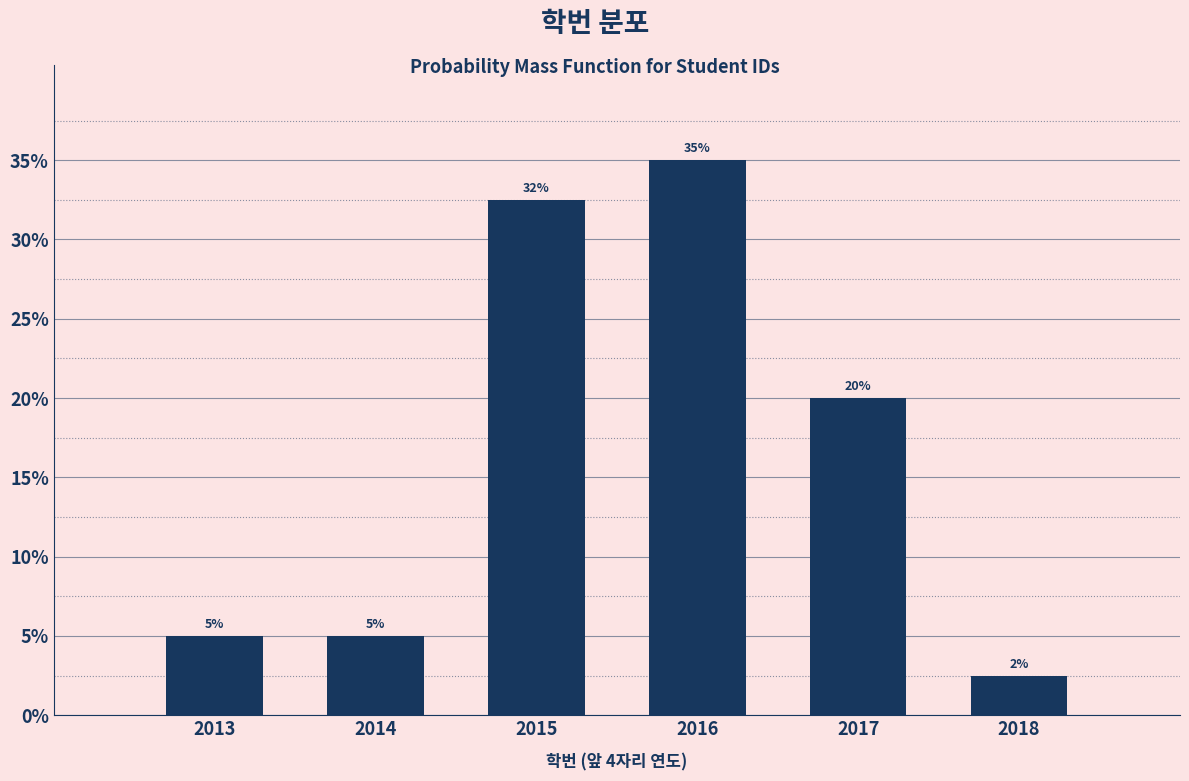

What is the change in value from 2016 to 2017?

-15.0